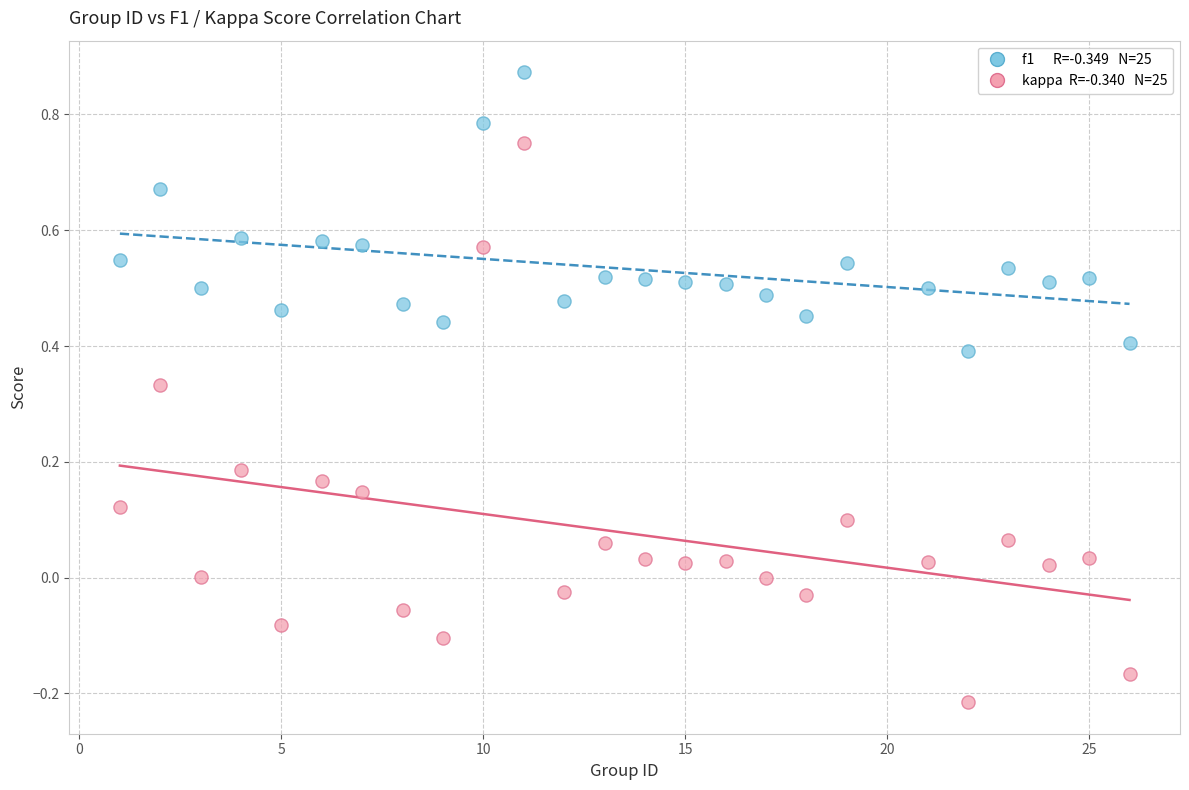

Across all data points, what is the range of Y values (max minus min)?

1.1